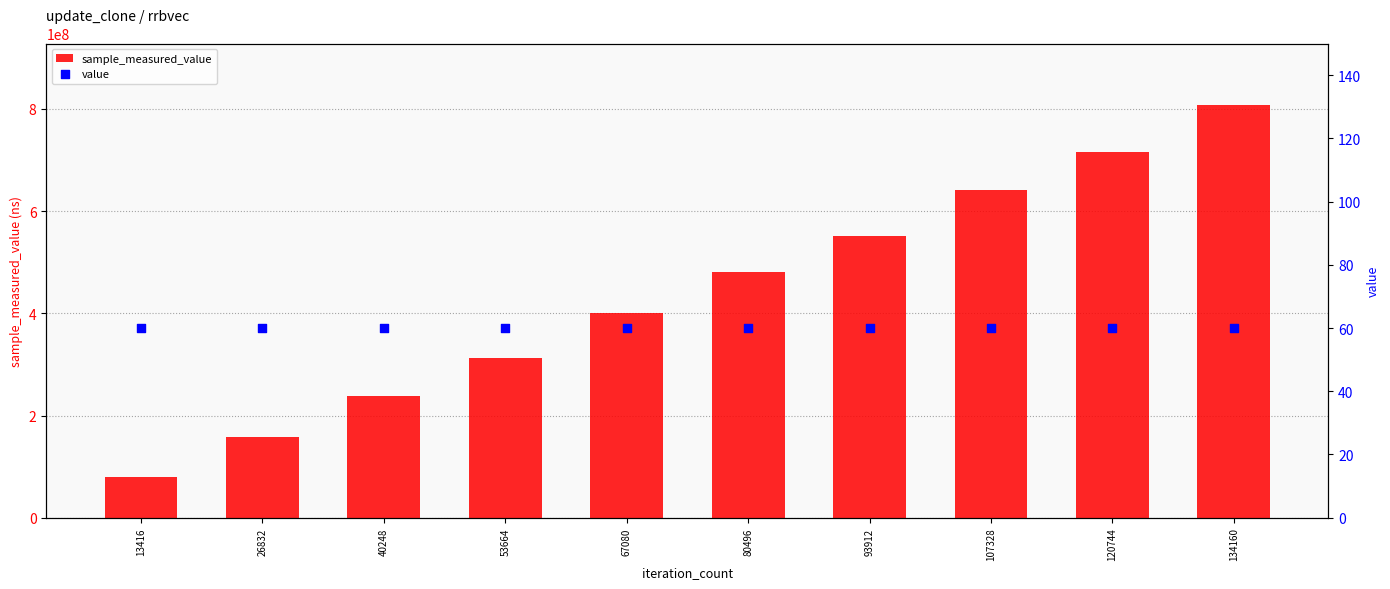

Which series has the largest total across all categories?

sample_measured_value